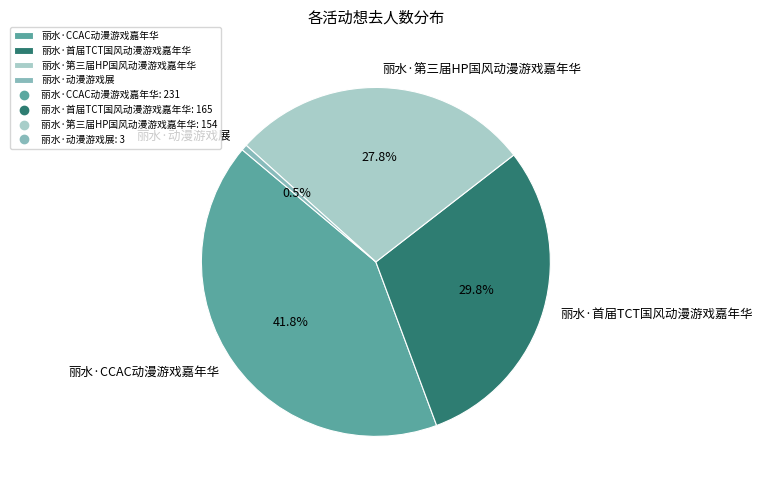

Which slice is the smallest?

丽水·动漫游戏展